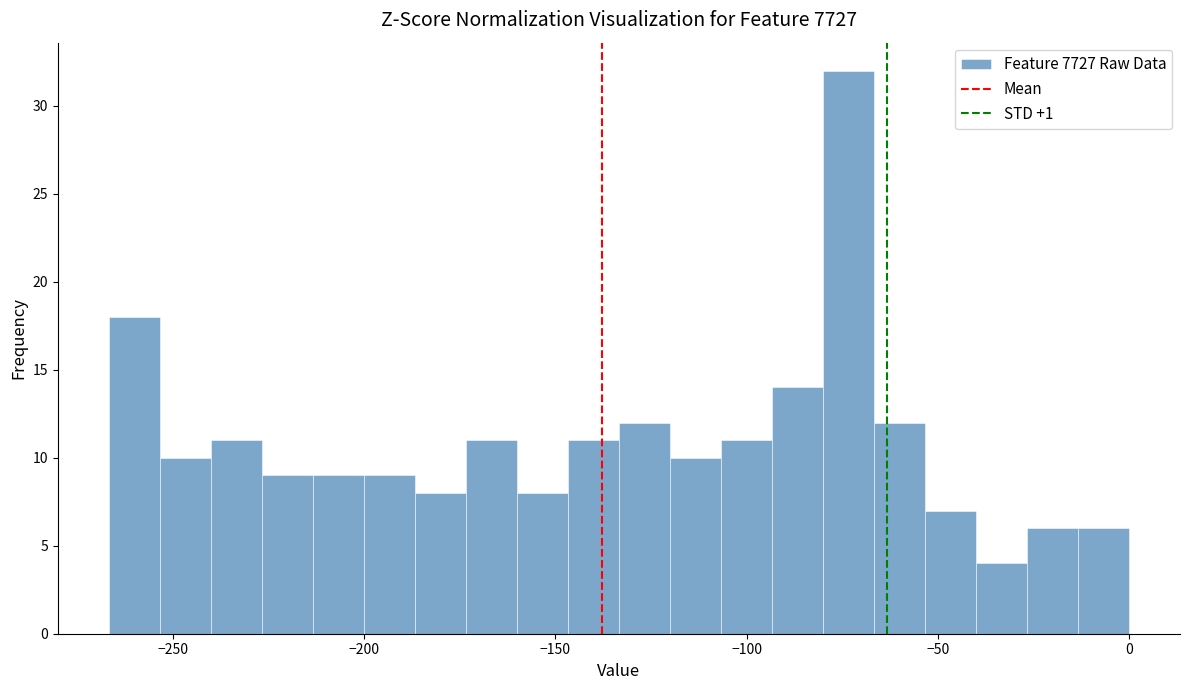

Around what value on the x-axis is the tallest bar? Give the approximate position of its centre, as read against the axis.

-75